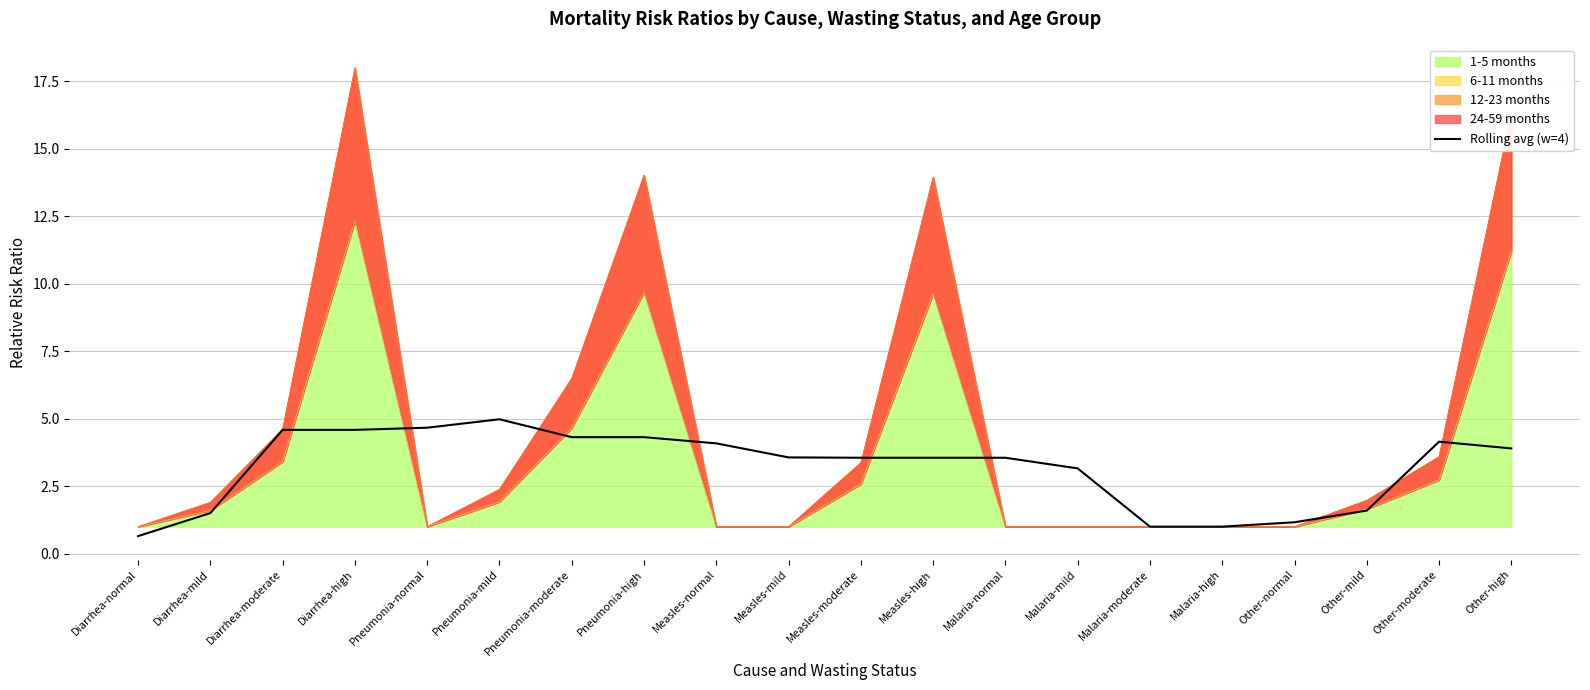

What is the change in value from Pneumonia-mild to Measles-moderate?

-1.4